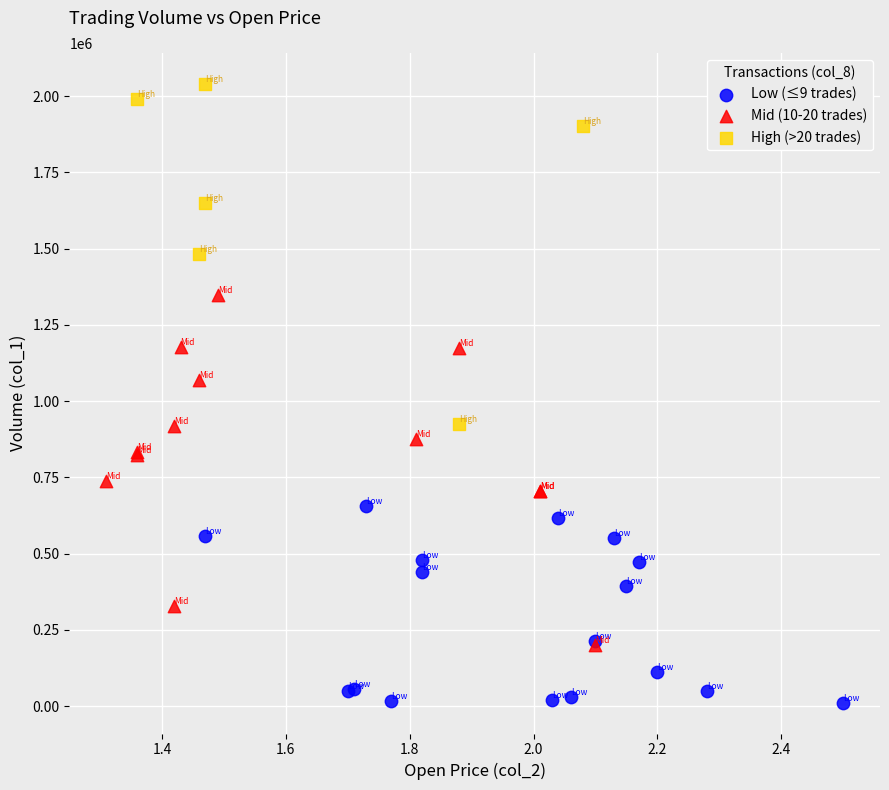

Which series contains the highest Y value?

High (>20 trades)